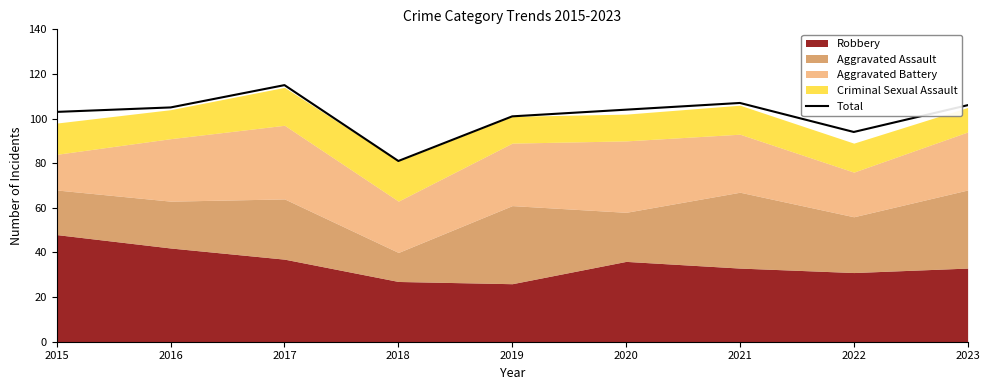

Rank the categories by value from highest to lowest.

2017, 2021, 2023, 2016, 2020, 2015, 2019, 2022, 2018